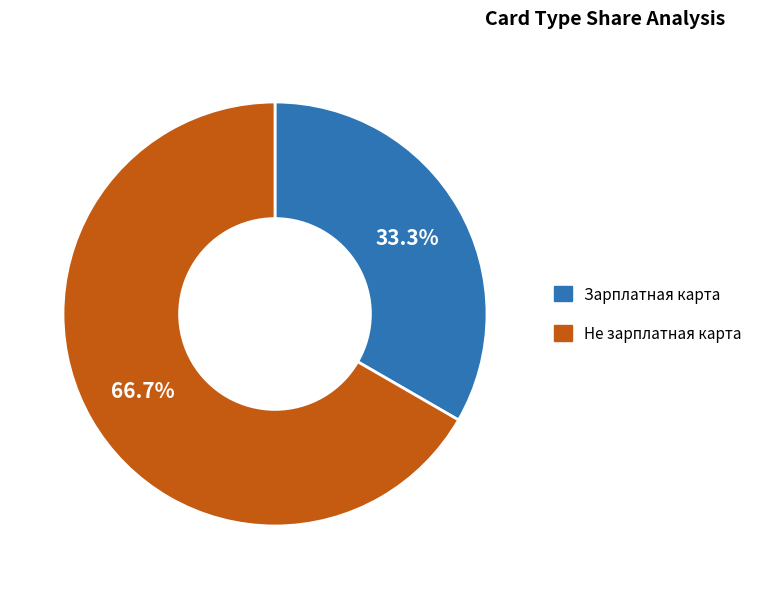

What portion of the pie excludes Не зарплатная карта?

33.3%